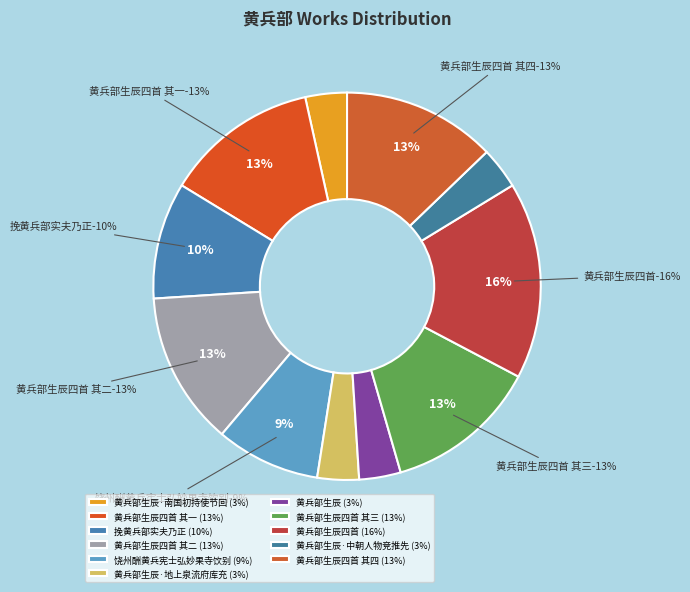

To the nearest percent, what portion does 黄兵部生辰·地上泉流府库充 represent?

3%